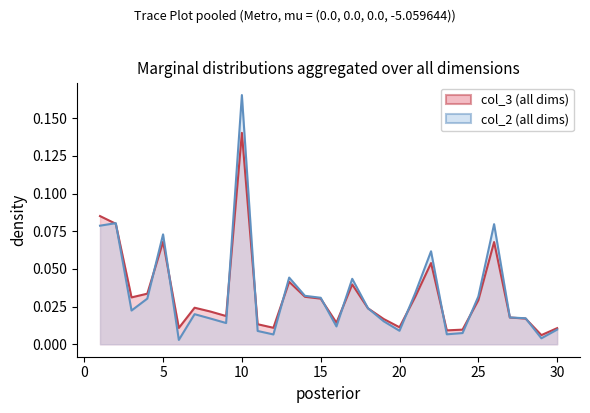

How many lines are shown in the chart?

2